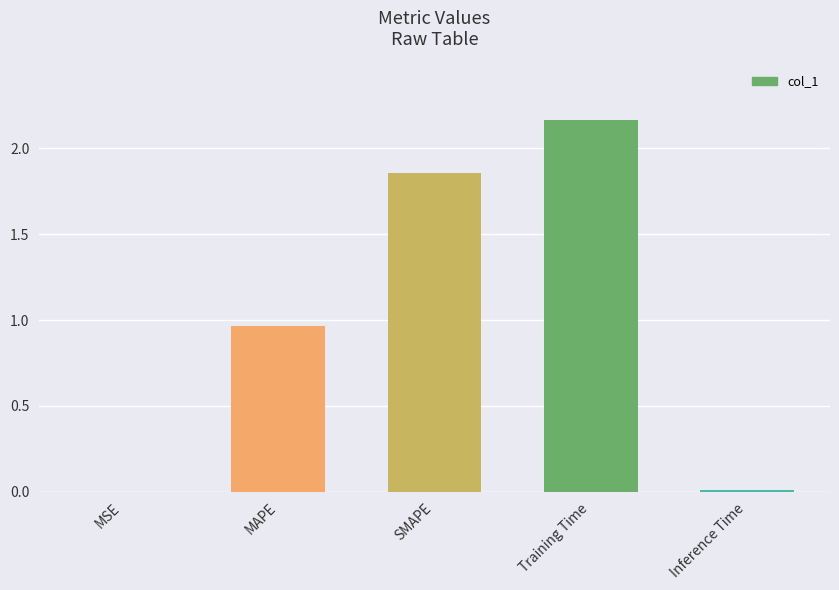

Does the chart contain stacked bars?

No